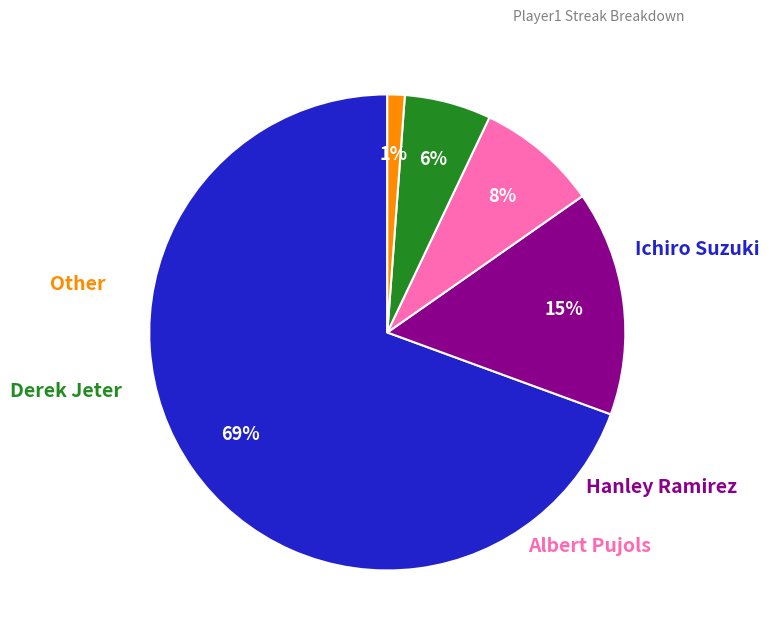

To the nearest percent, what is the average slice percentage?

20%